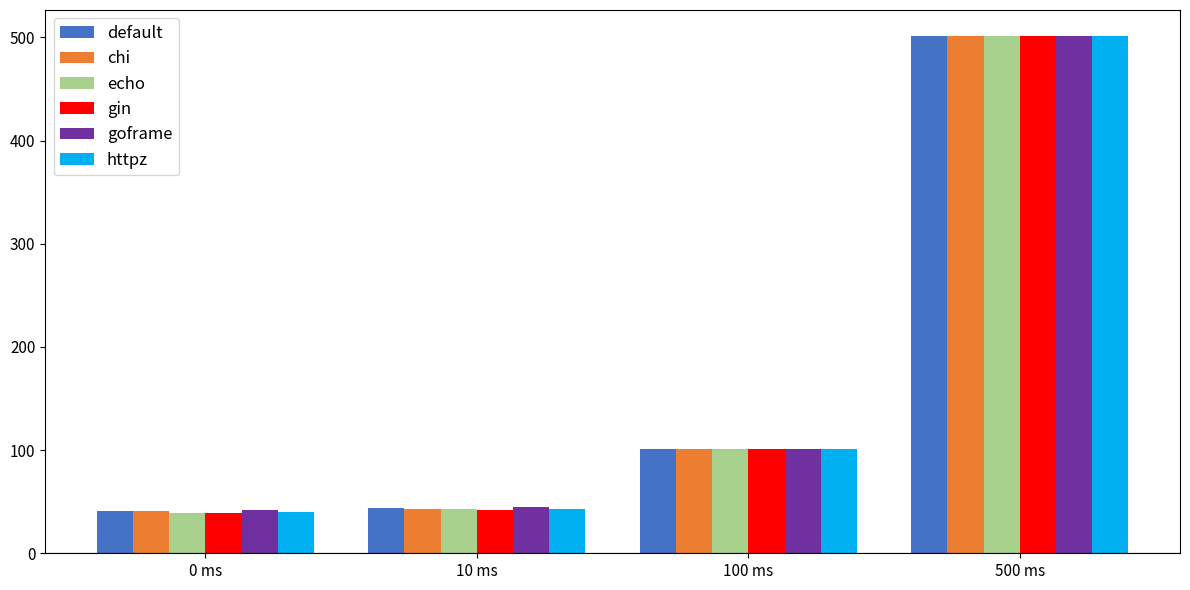

At which category is the sum across all series the highest?

500 ms